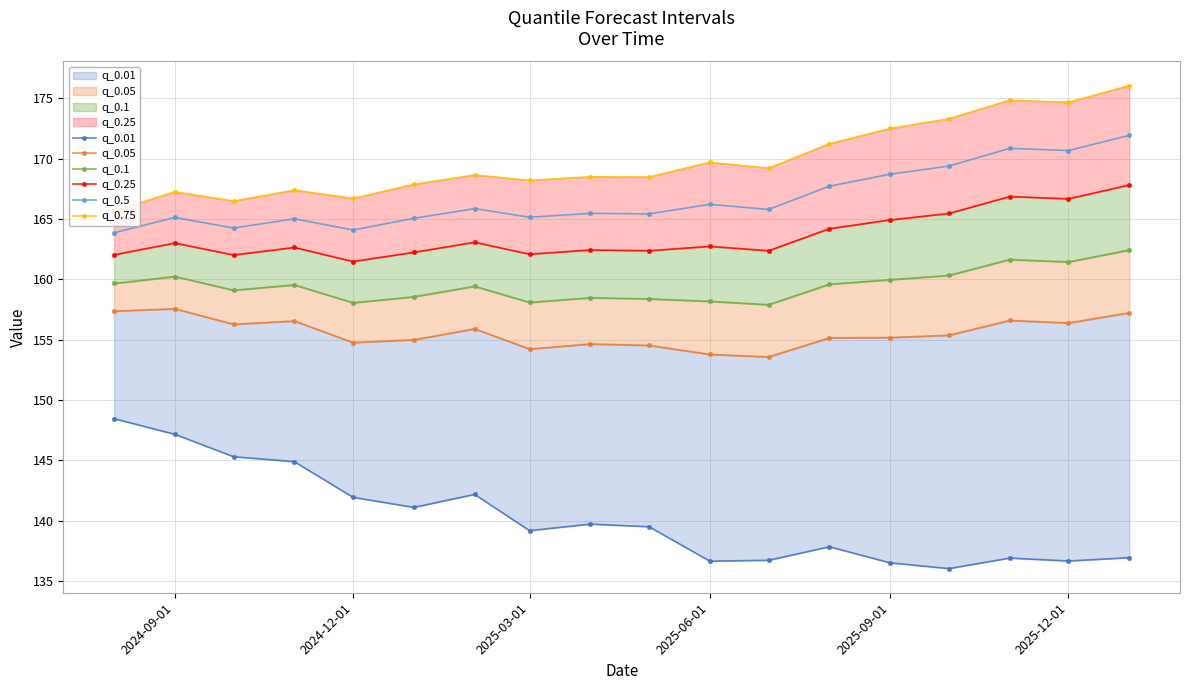

True or false: q_0.5 and q_0.1 cross at least once.

False